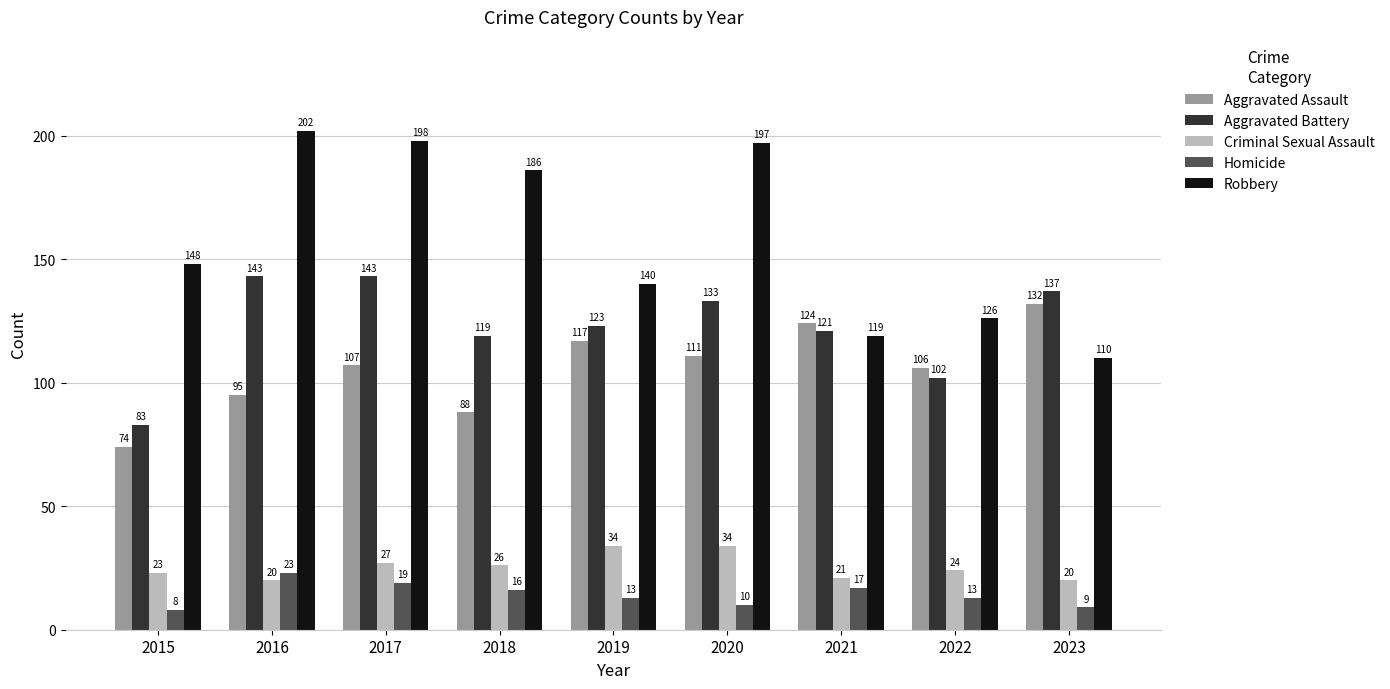

Between 2017 and 2018, which series saw the biggest shift?

Aggravated Battery